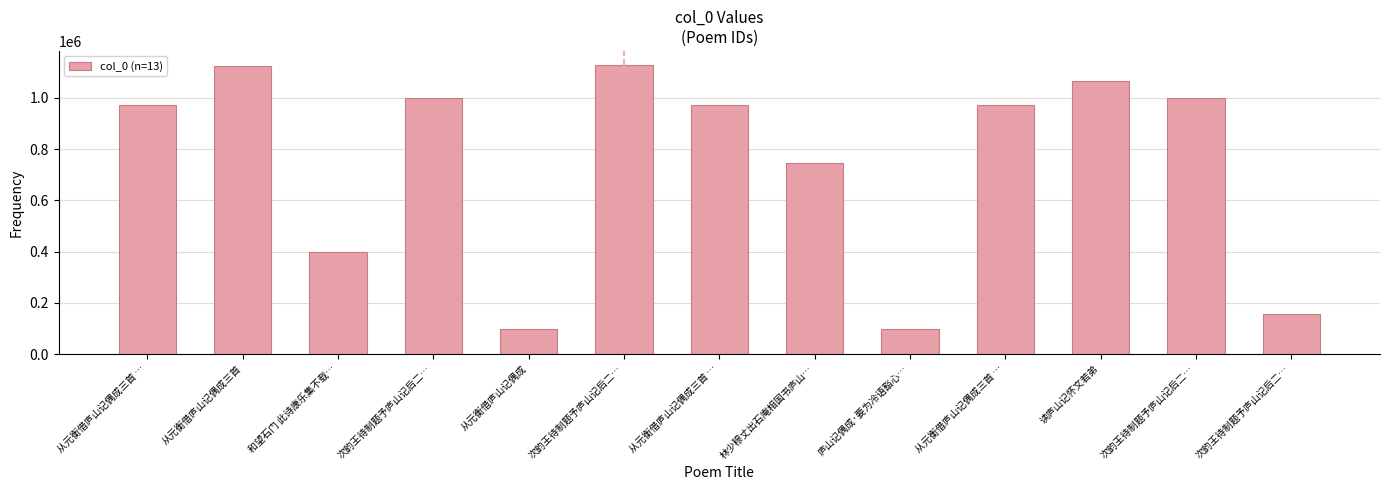

How many data points does each series have?

13